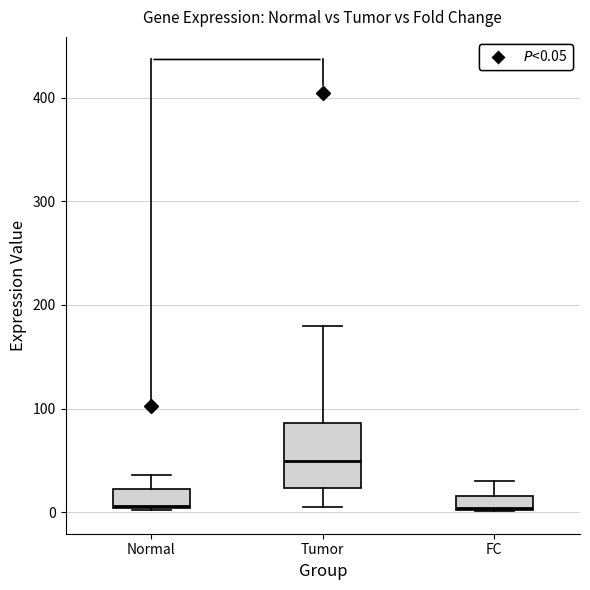

Comparing the boxes themselves (not the whiskers), which one is the tallest?

Tumor